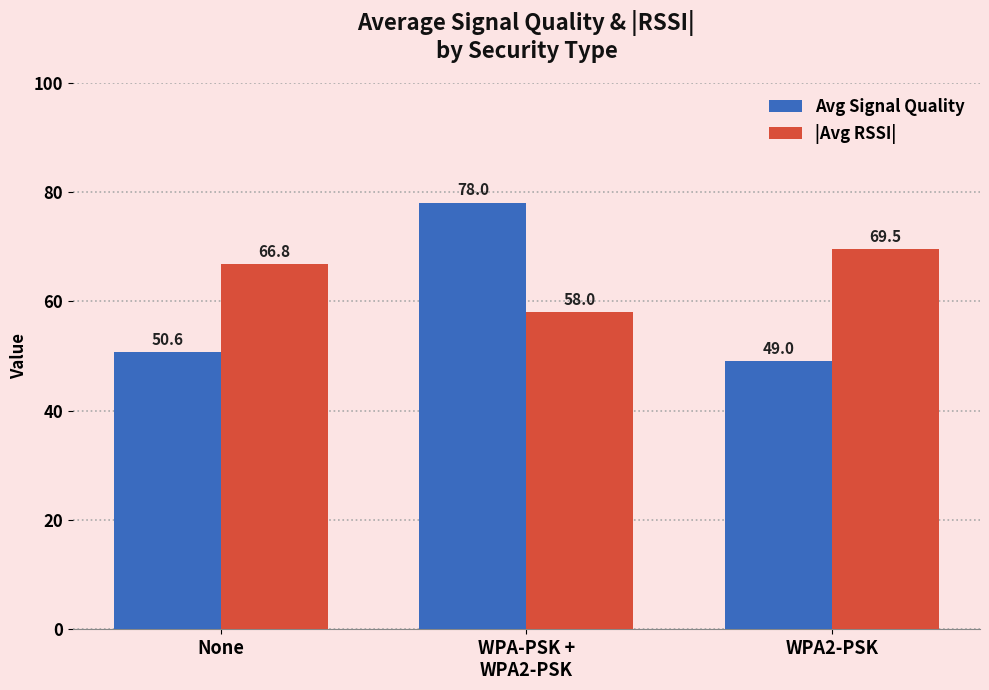

Reading left to right, extract all data points from this chart.

Avg Signal Quality: 50.6	78.0	49.0
|Avg RSSI|: 66.8	58.0	69.5